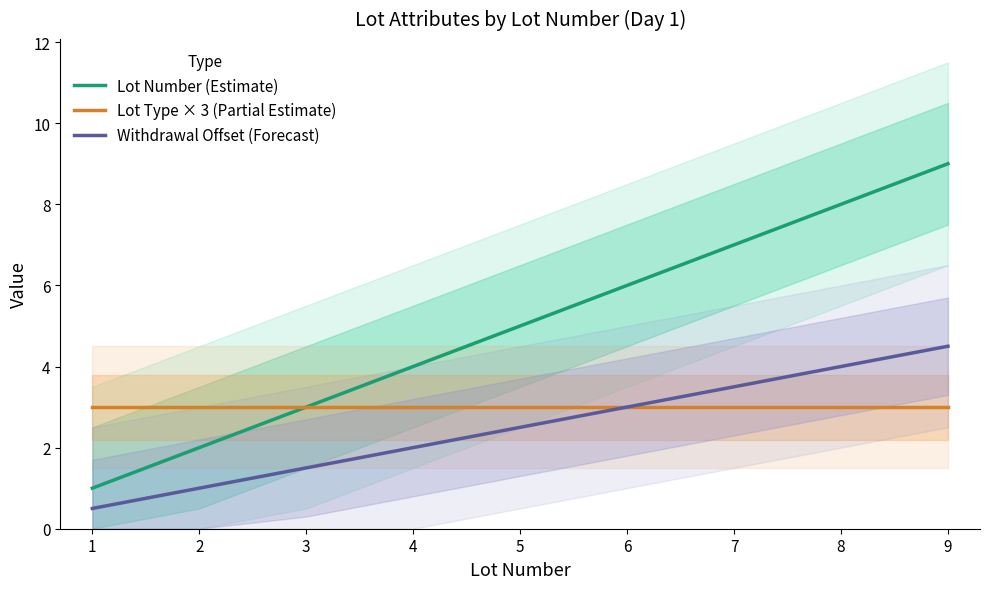

True or false: Lot Type × 3 (Partial Estimate) and Lot Number (Estimate) cross at least once.

False